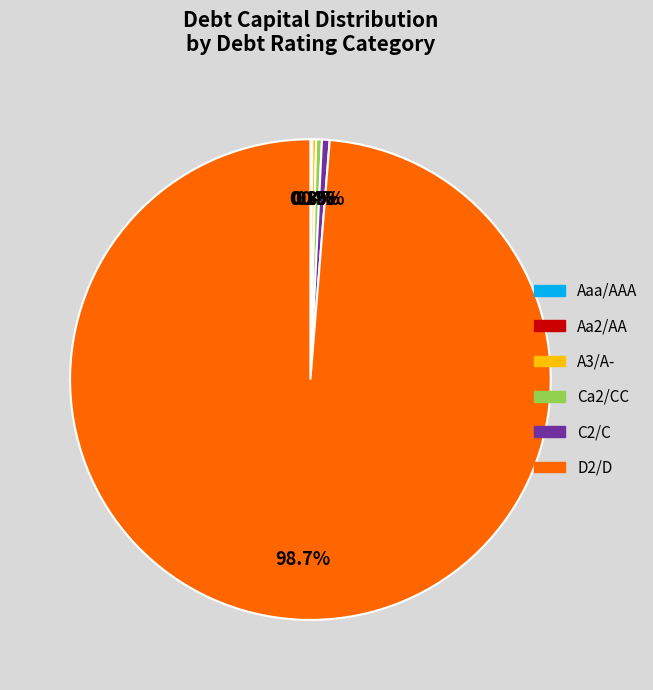

Is D2/D the majority of the pie?

Yes